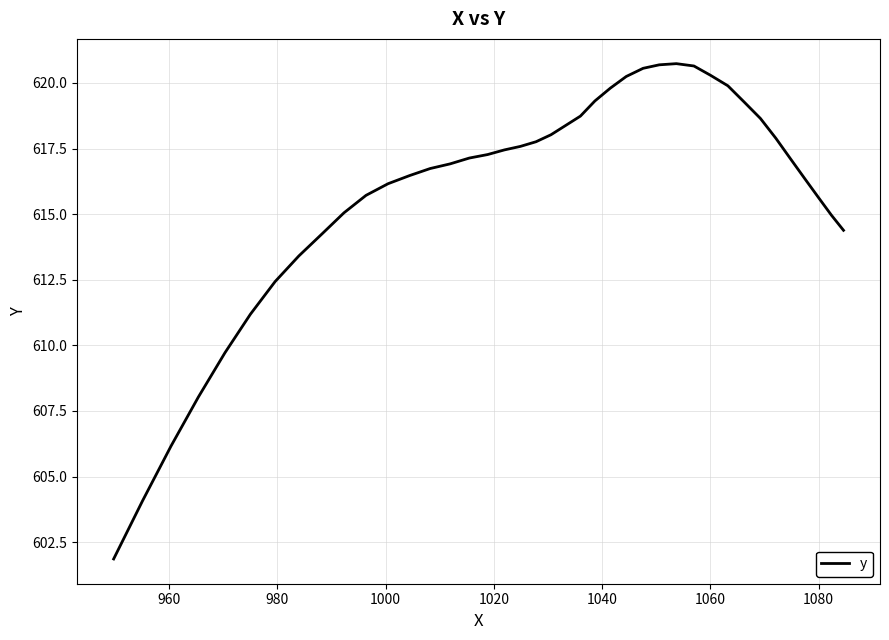

Does the chart display data point markers on the line(s)?

No